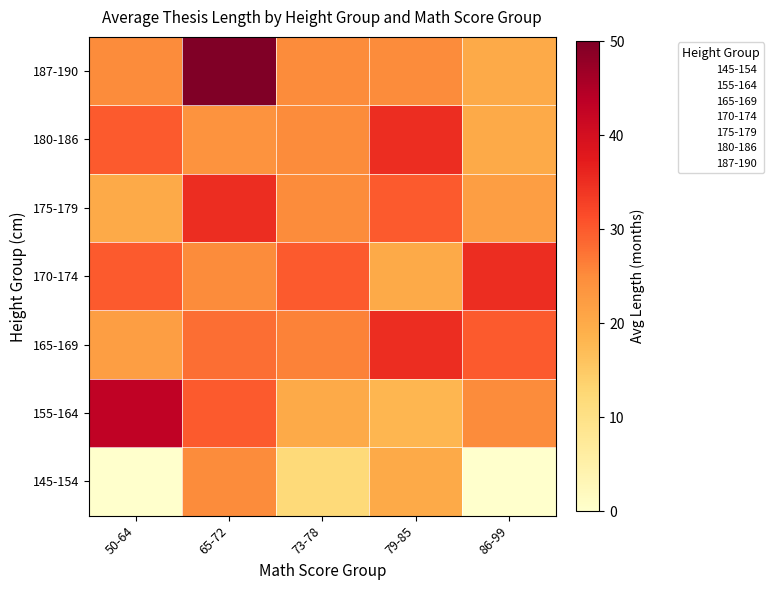

What is the sum of the 175-179 values at 86-99 and 65-72?

57